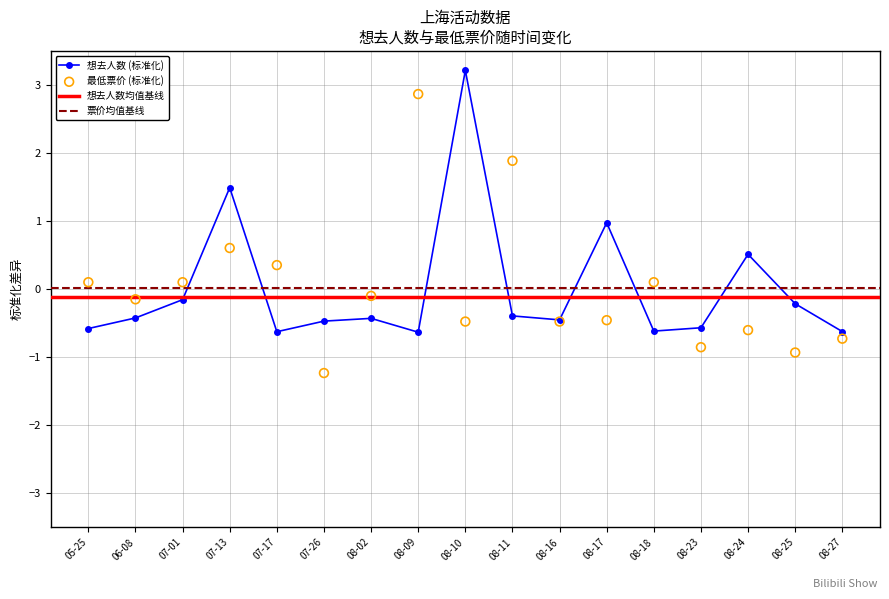

Which series has the largest Y range (max minus min)?

最低票价